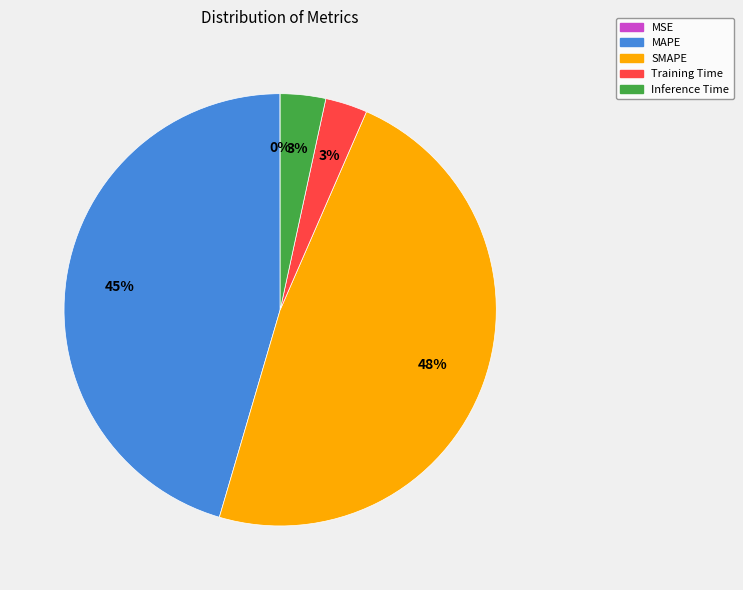

Do Inference Time and MAPE together represent more than half of the pie?

No